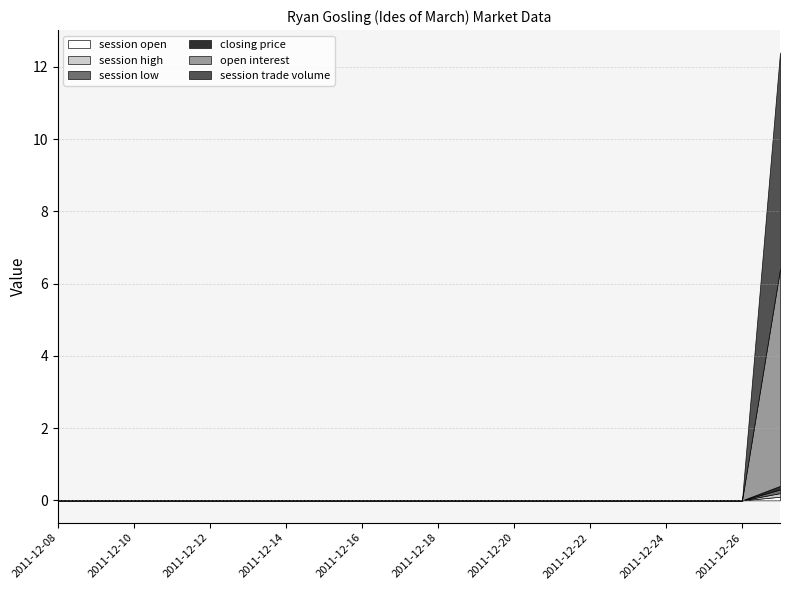

True or false: session trade volume has a value of 3.6 at 2011-12-22.

False